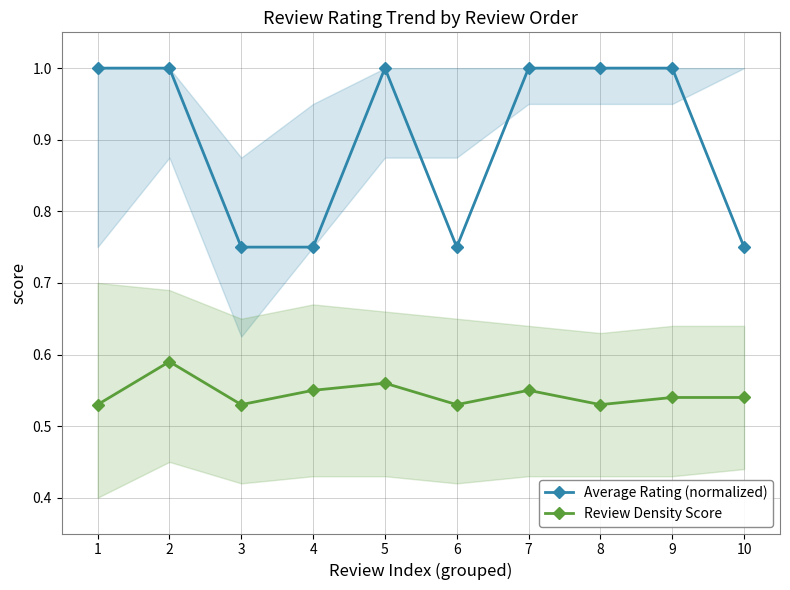

True or false: Average Rating (normalized) and Review Density Score cross at least once.

False